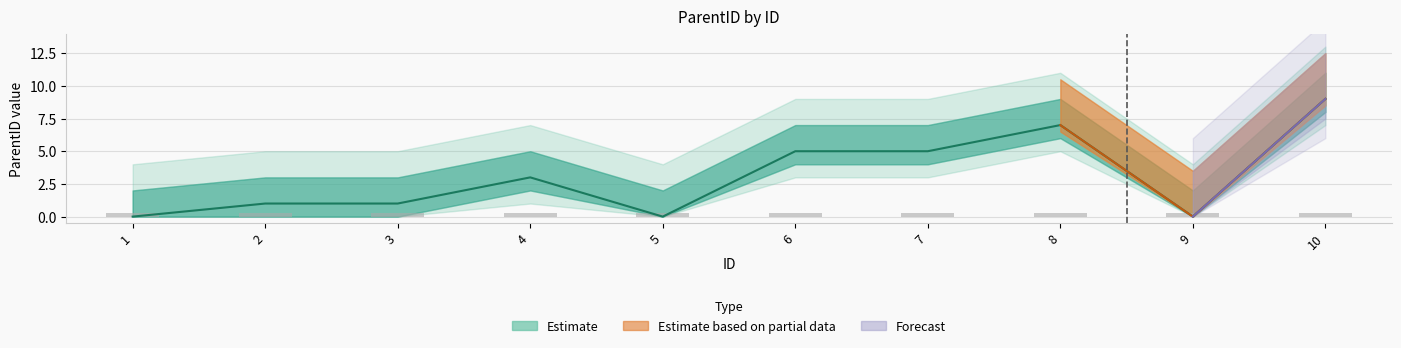

What is the difference between the second highest and minimum values?

7